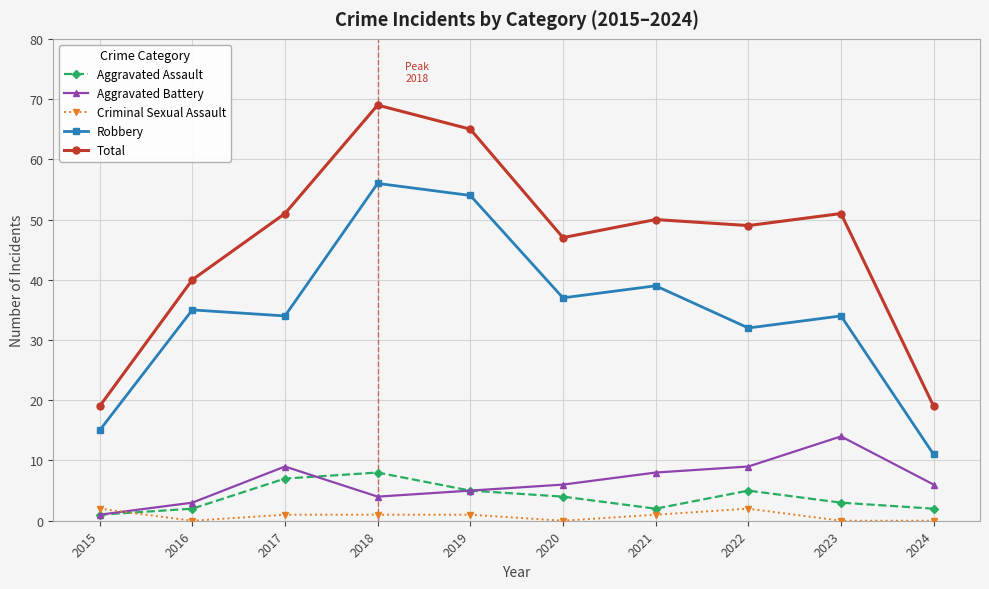

How many intersections are there between Aggravated Assault and Criminal Sexual Assault?

1